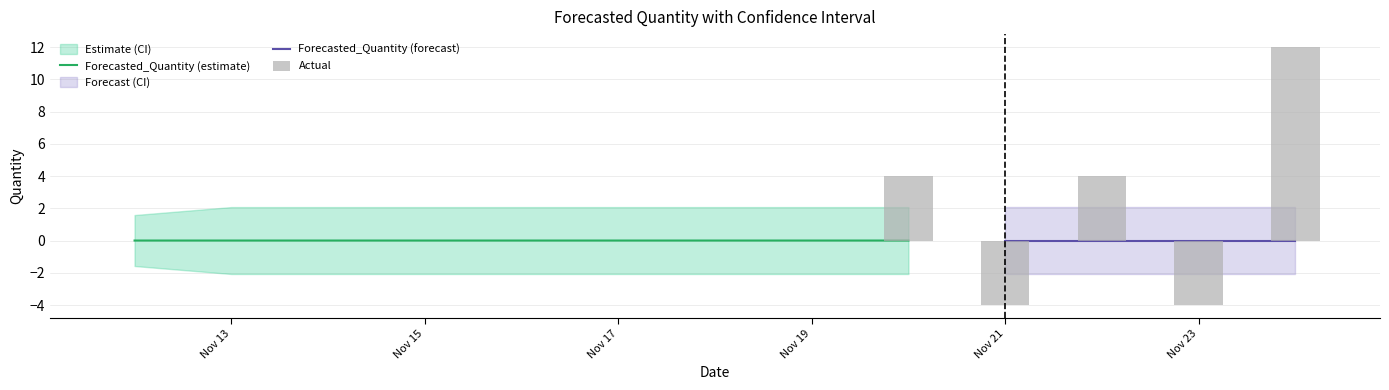

At which label does Upper_Bound reach its peak?

2011-11-13